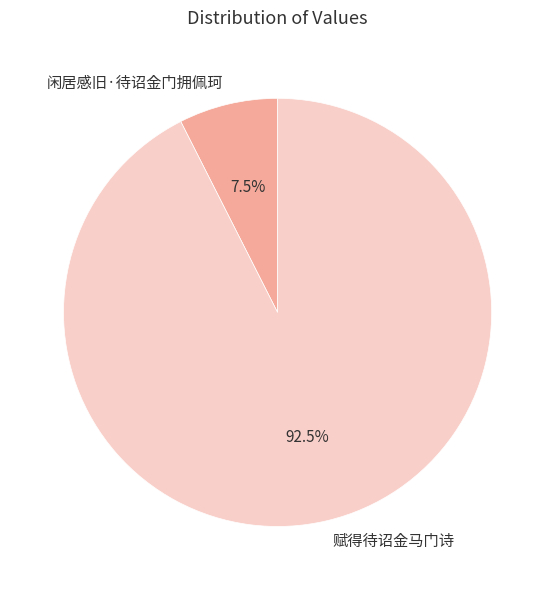

Does 赋得待诏金马门诗 account for over 50% of the chart?

Yes